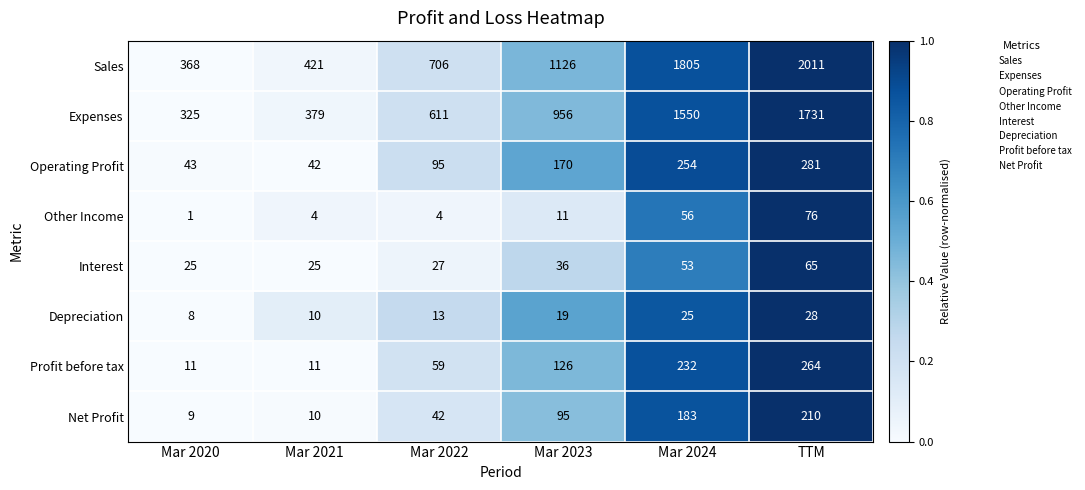

What is the total value across all series at TTM?

4666